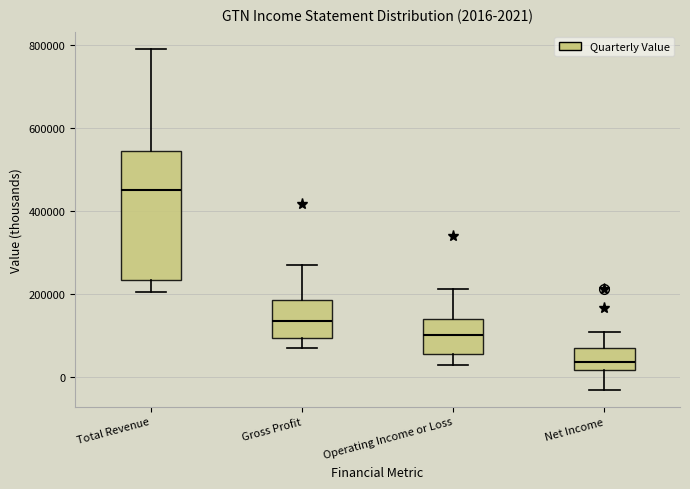

Which box is the tallest, from its lower edge to its upper edge?

Total Revenue